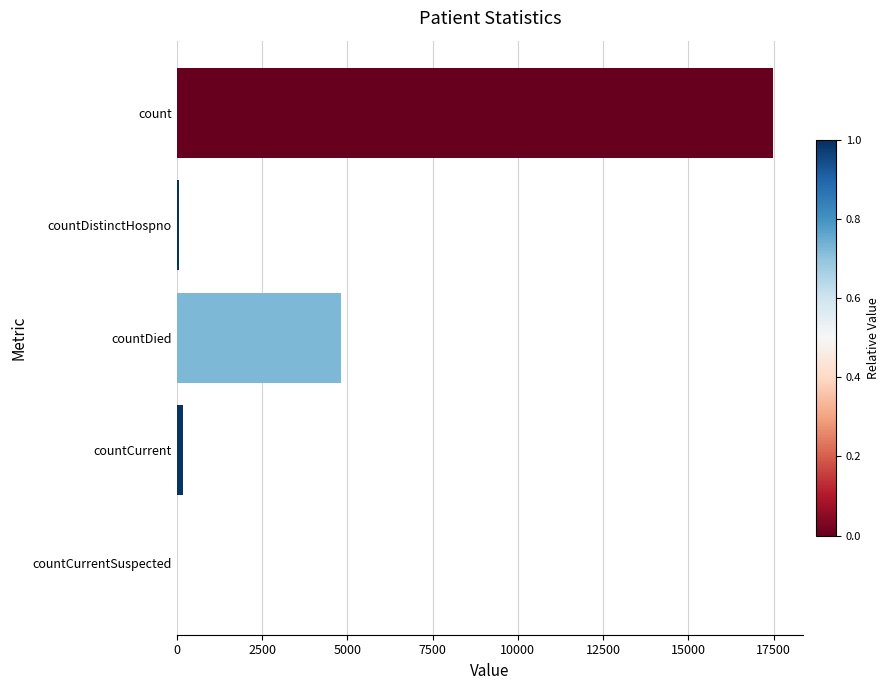

Is it true that the value at countDied is 3030?

False